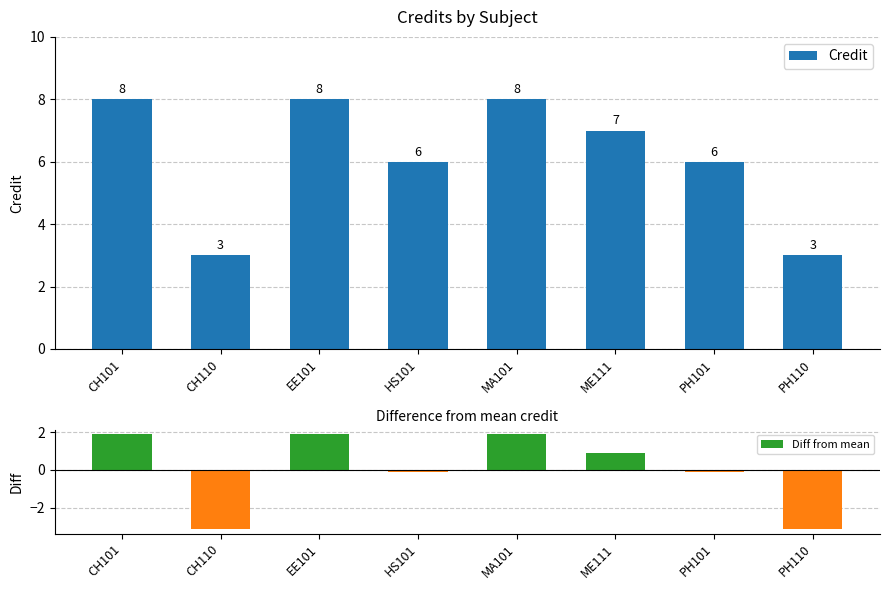

Where is Credit nearest to the value 5?

HS101